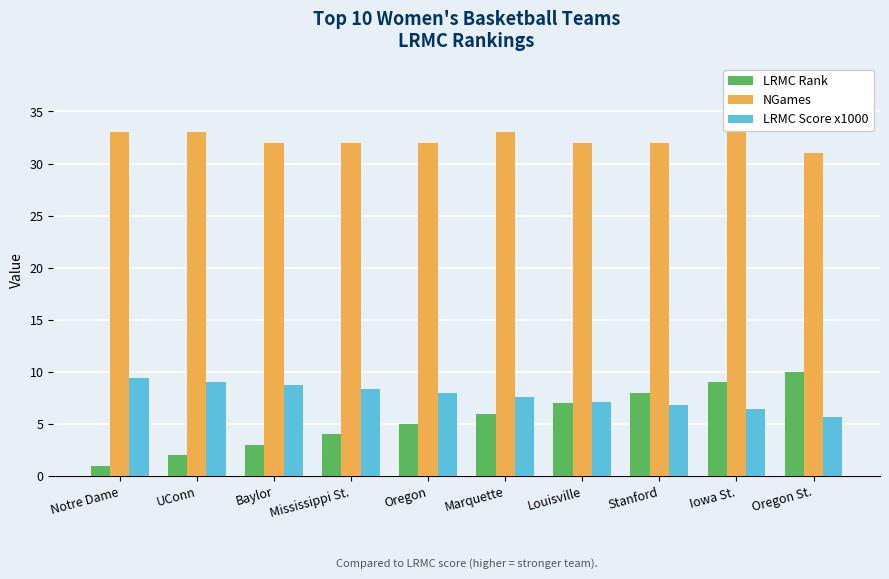

How many bars are there in each group?

3